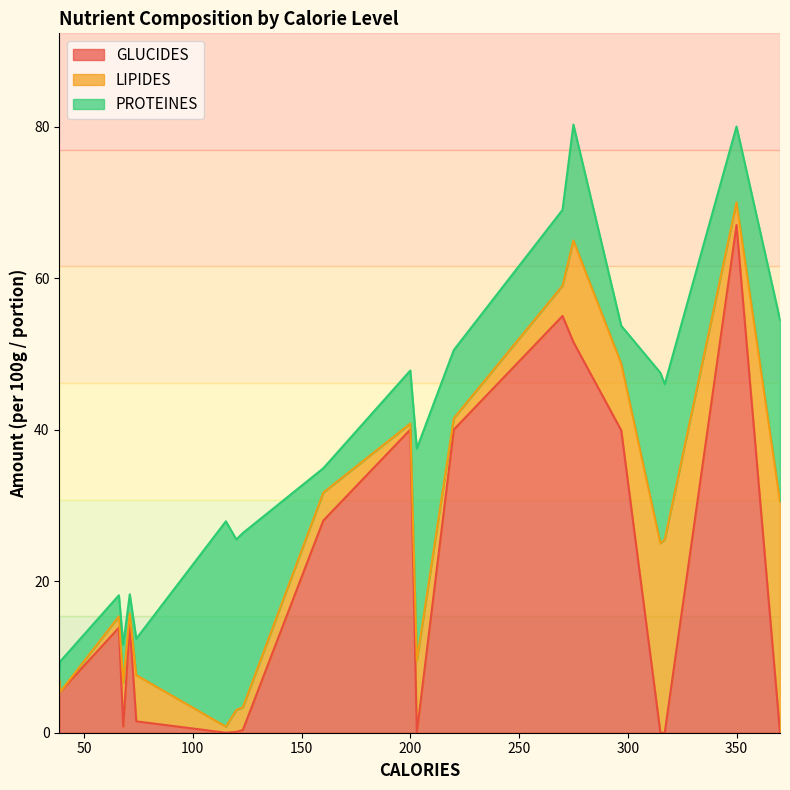

What is the maximum value for GLUCIDES?

67.0